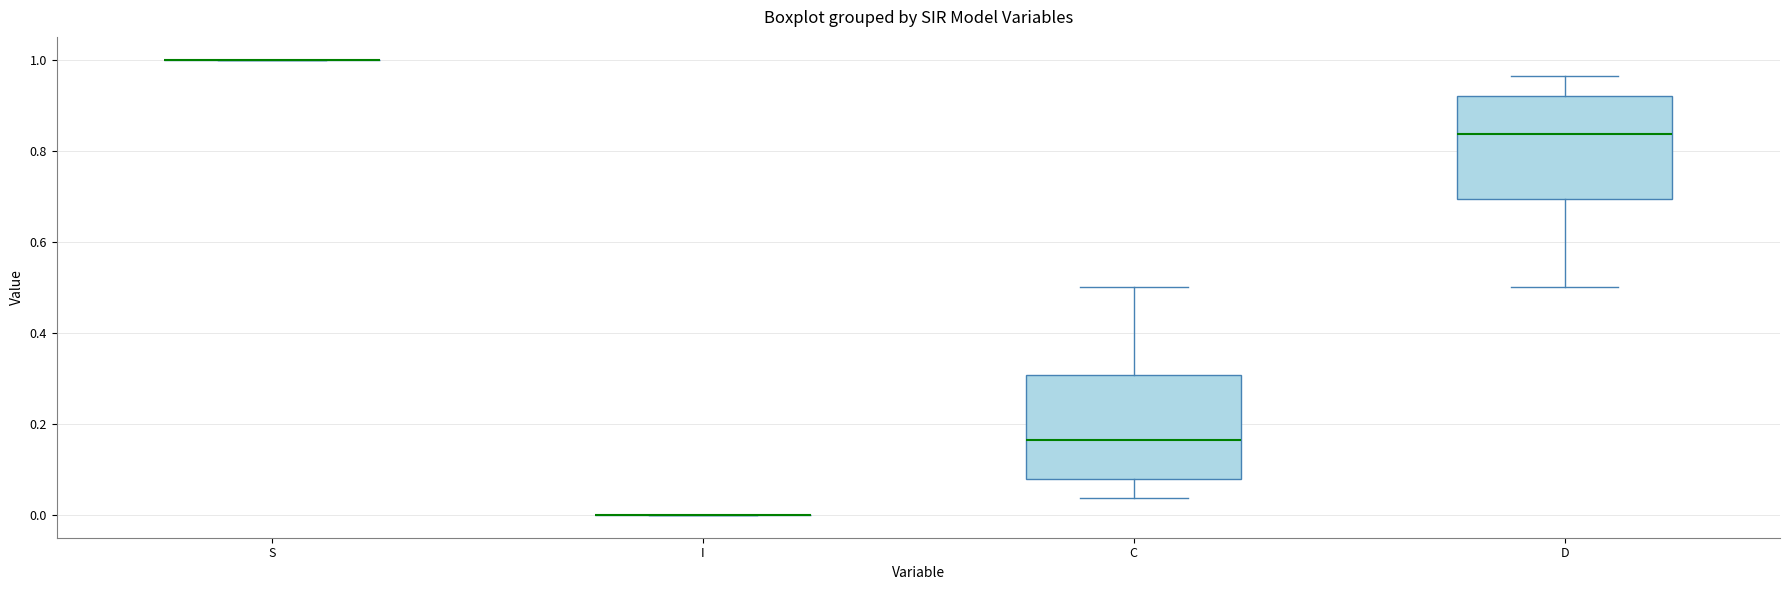

Reading left to right, transcribe this box plot: for each box, give where its median line is, the range the box spans, and where its two whiskers end, as read against the y-axis. The values are not printed on the chart, so give them approximately, as read against the axis.

S: box collapsed to a line at 1.00, whiskers 1.00 to 1.00
I: box collapsed to a line at 0.00, whiskers 0.00 to 0.00
C: median 0.16, box 0.08 to 0.30, whiskers 0.04 to 0.50
D: median 0.84, box 0.70 to 0.92, whiskers 0.50 to 0.96